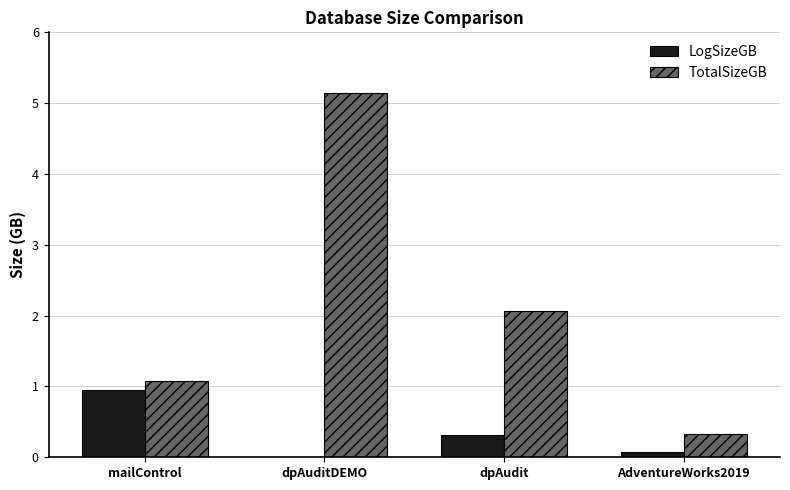

Where is TotalSizeGB nearest to the value 2?

dpAudit